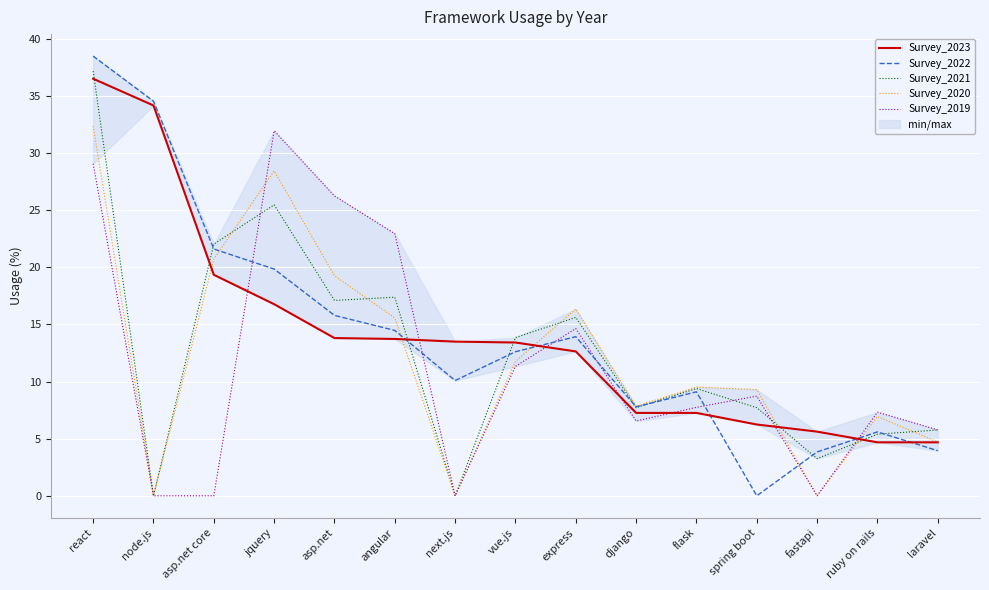

Is the value of Survey_2023 at express greater than the value of Survey_2019 at spring boot?

Yes